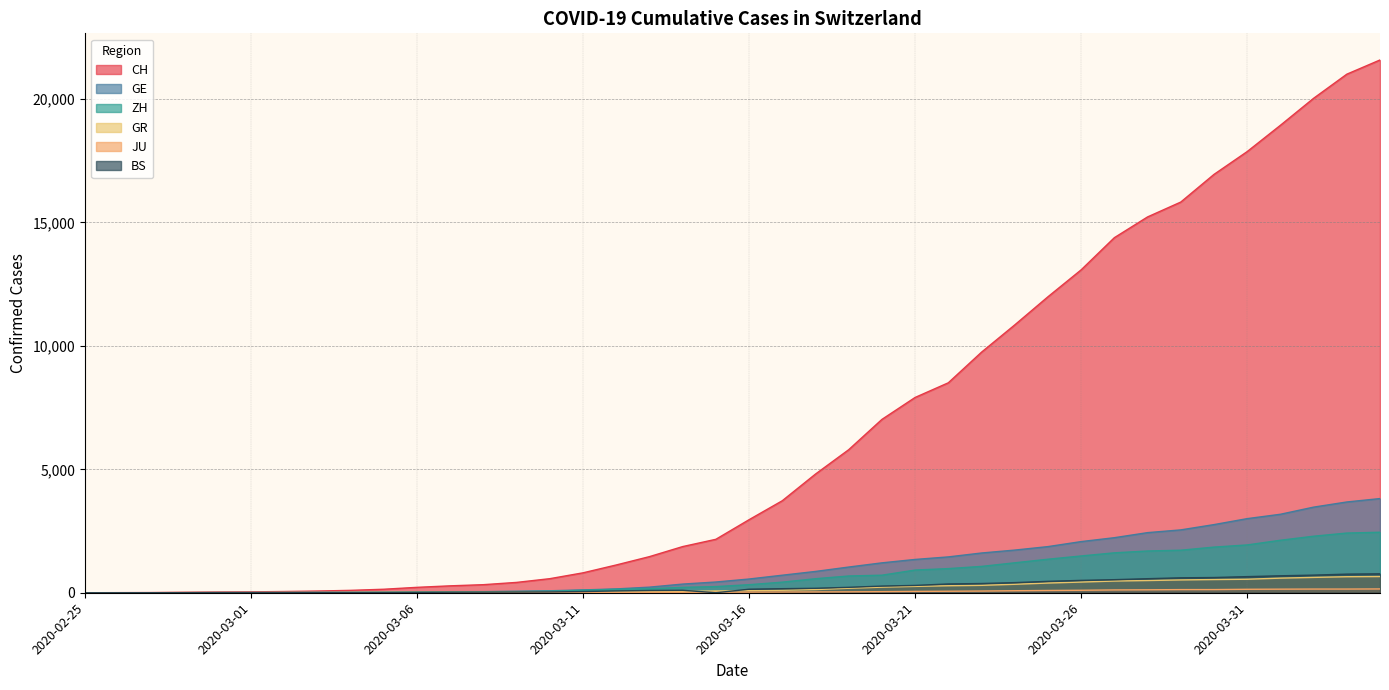

What is the value of the CH point at the 2nd from the left?

4